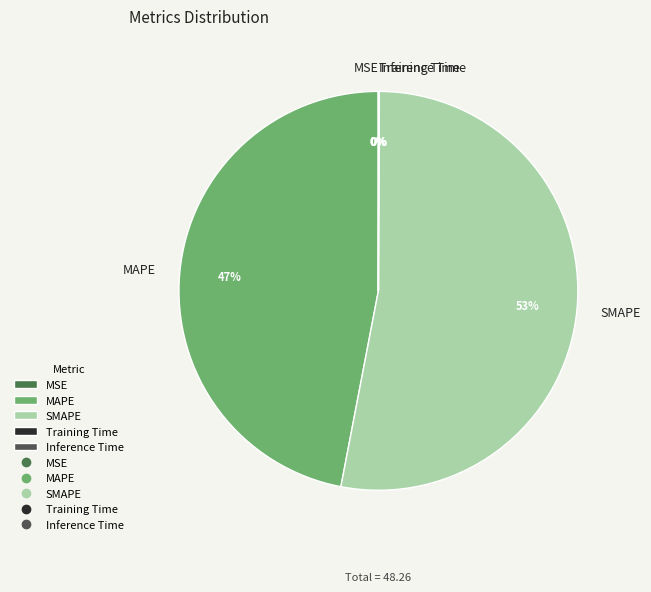

Is it true that SMAPE is 67% of the pie?

False